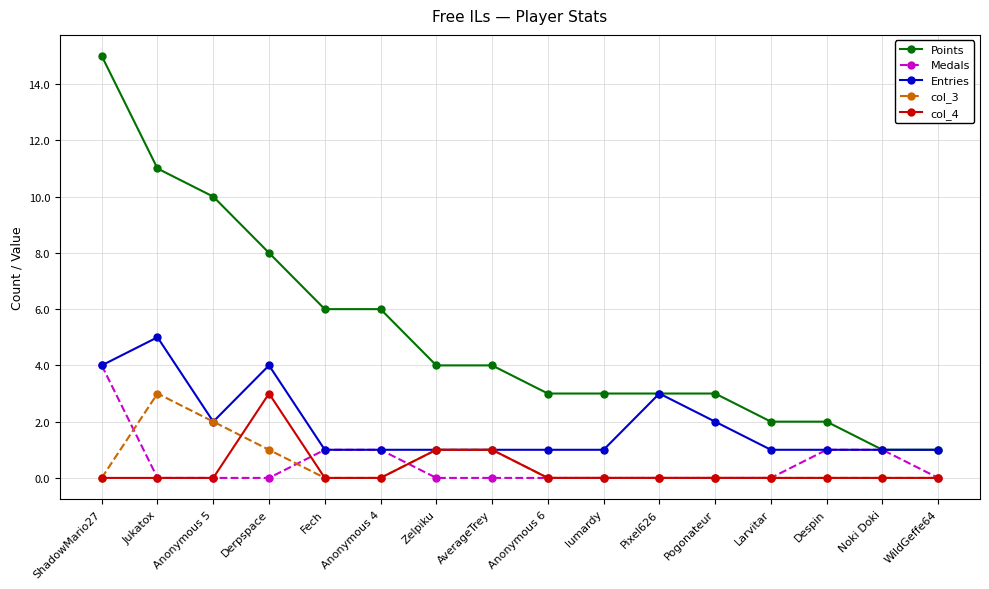

What is the highest value of the Medals series?

4